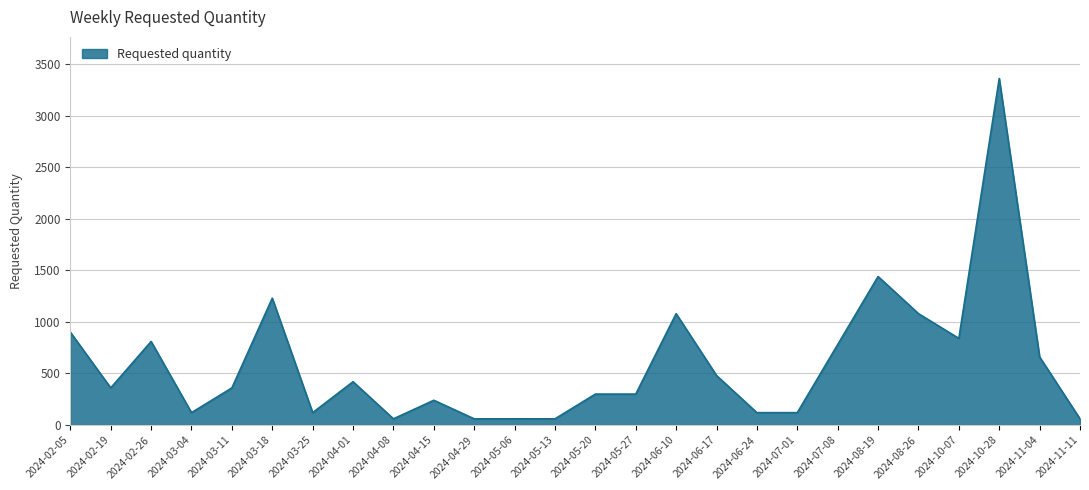

At which category does the chart reach its peak across all series?

2024-10-28